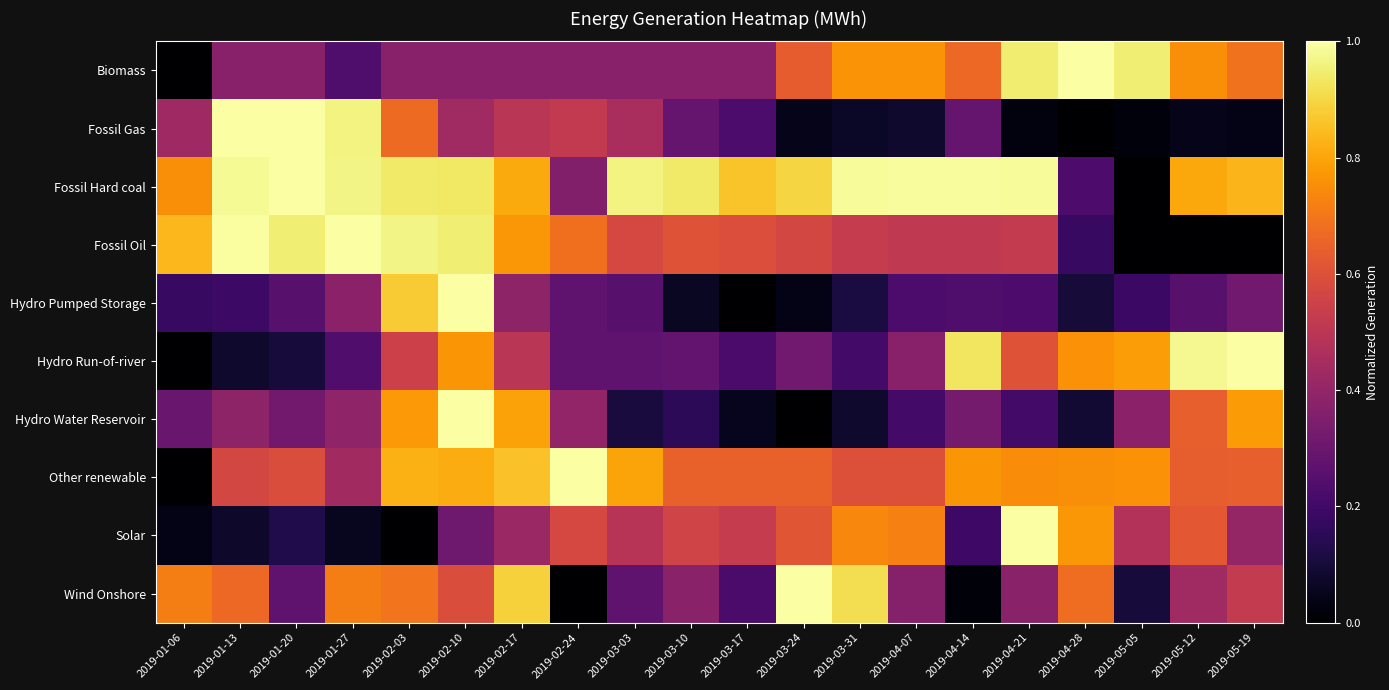

Which series has the largest total across all categories?

Fossil Hard coal